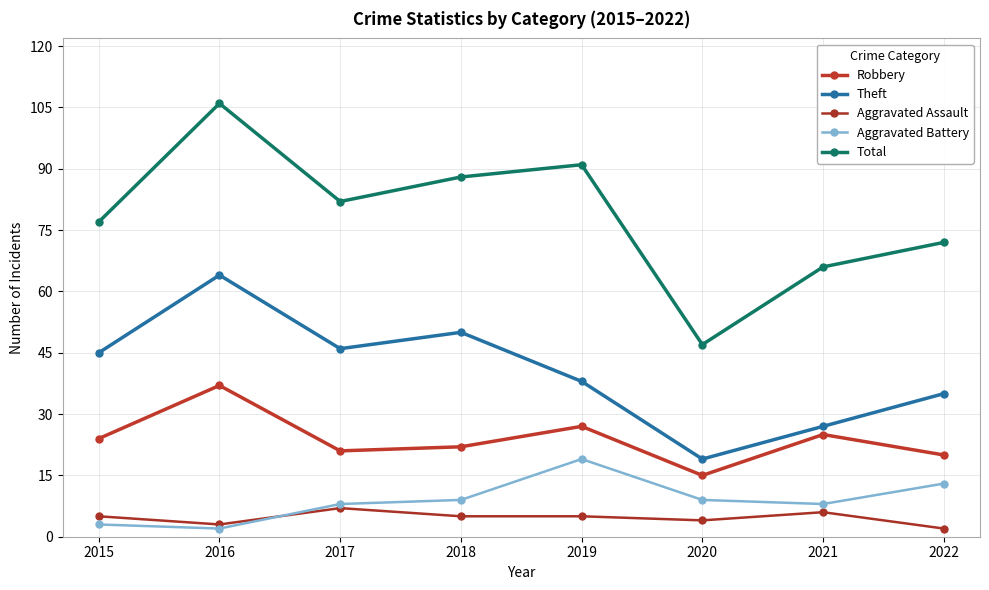

The value of Robbery at 2015 is 24. True or false?

True